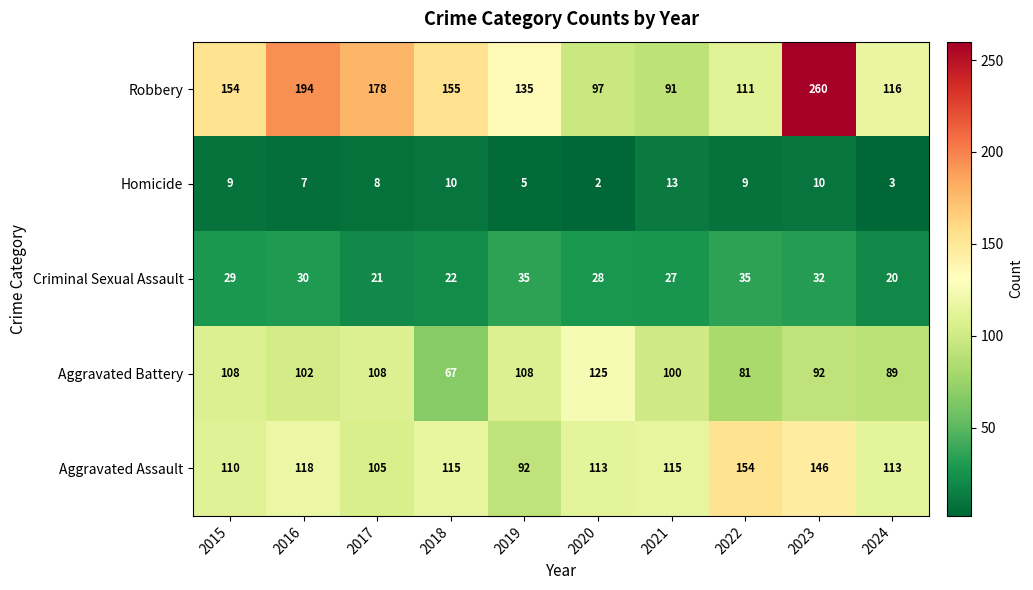

What is the difference between the maximum and minimum values in the Aggravated Assault series?

62